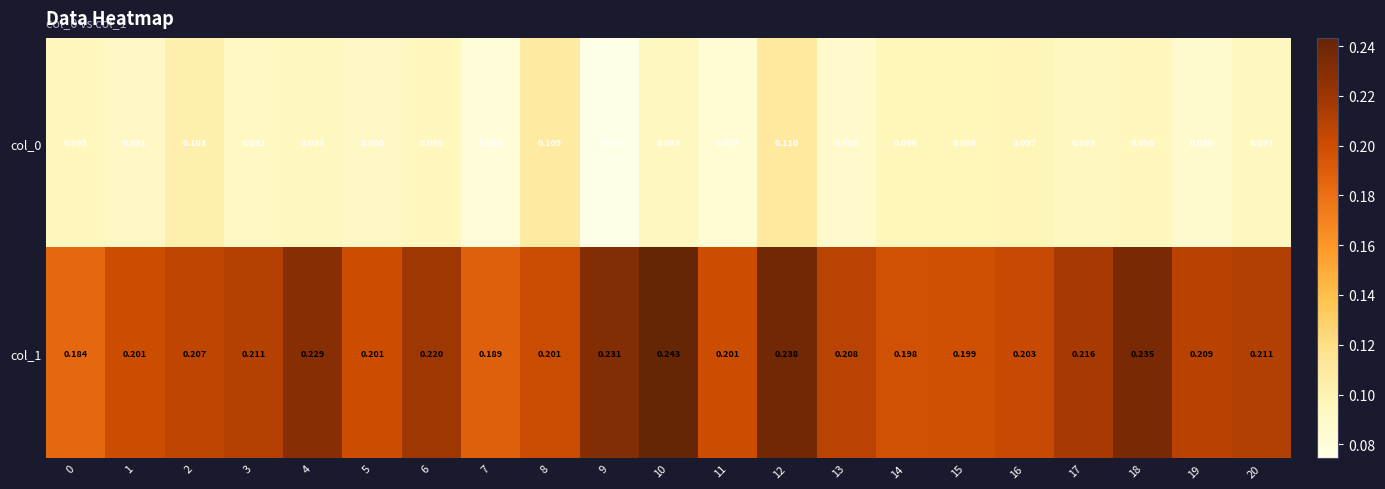

Which series has the largest total across all categories?

col_1